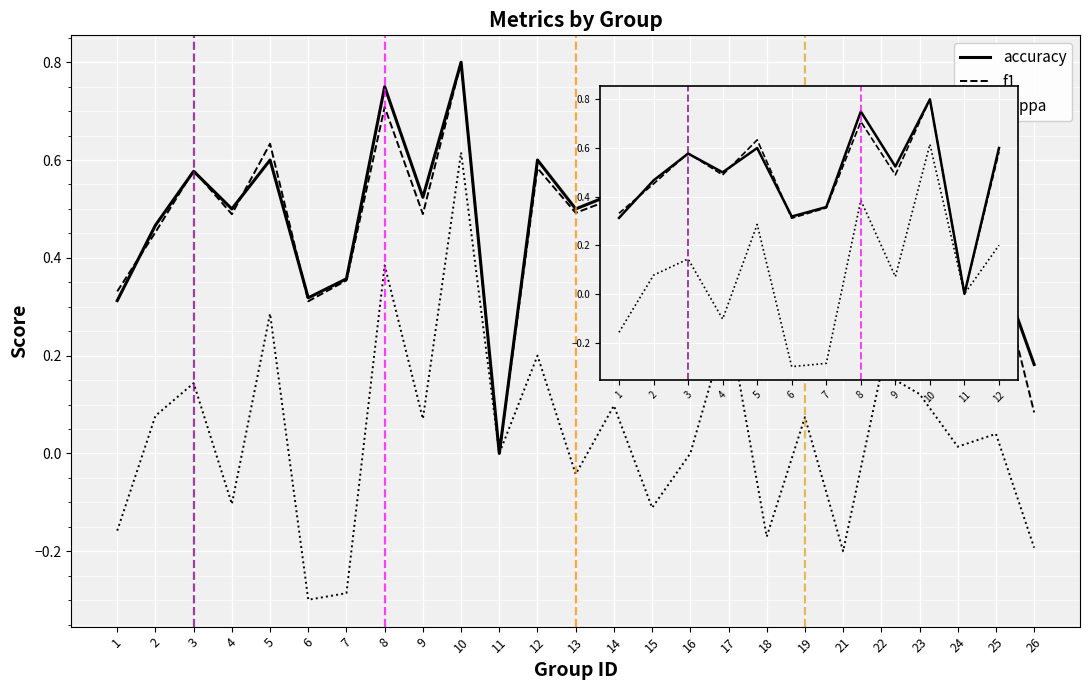

True or false: accuracy has more than 1 points higher than both neighbors.

True